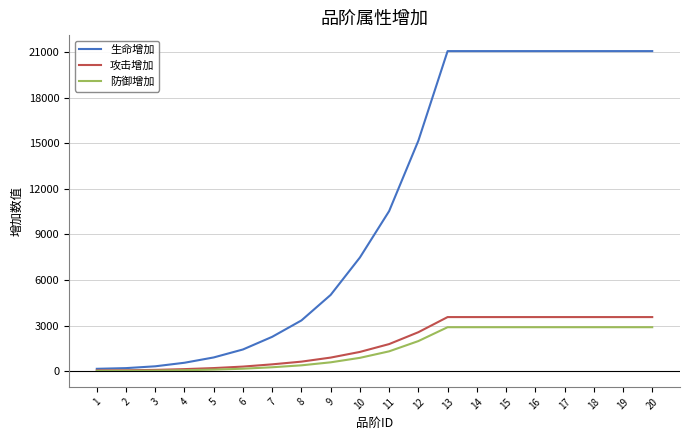

Which series has the largest total across all categories?

生命增加